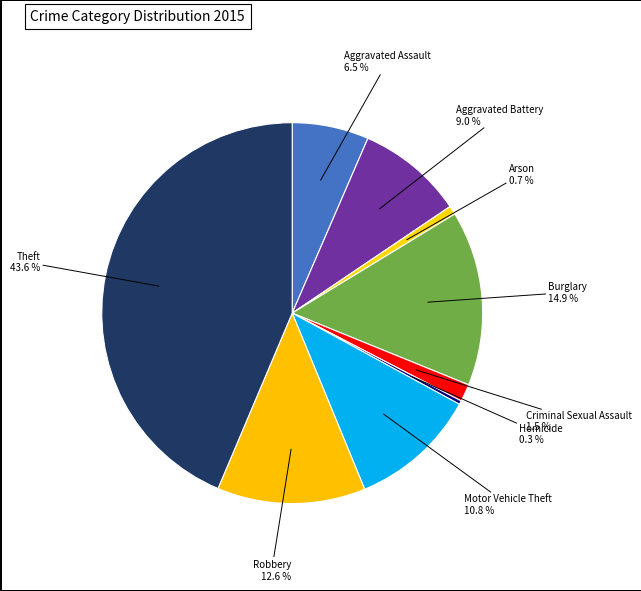

Approximately how many times larger is the value at Homicide compared to Criminal Sexual Assault?

0.2